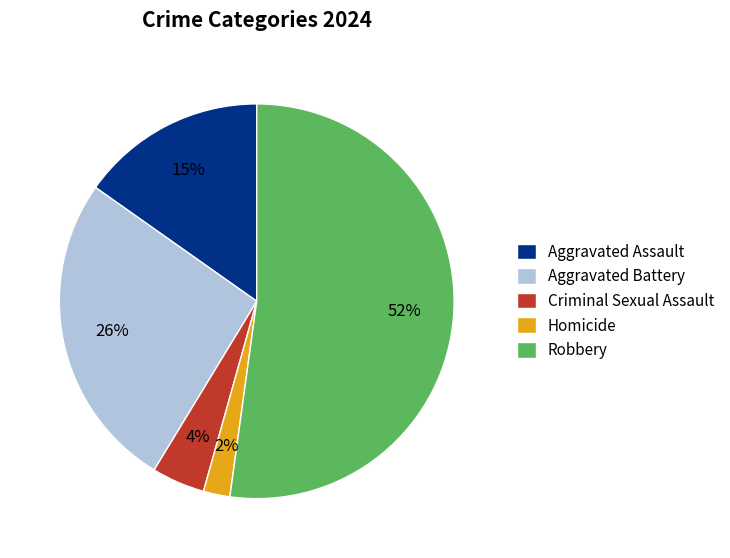

Which category accounts for the majority?

Robbery